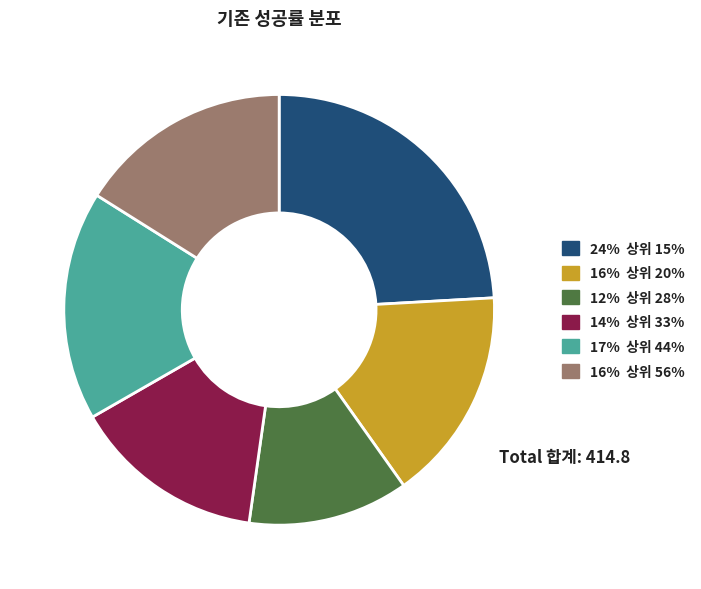

Is there any slice that represents more than half of the pie?

No